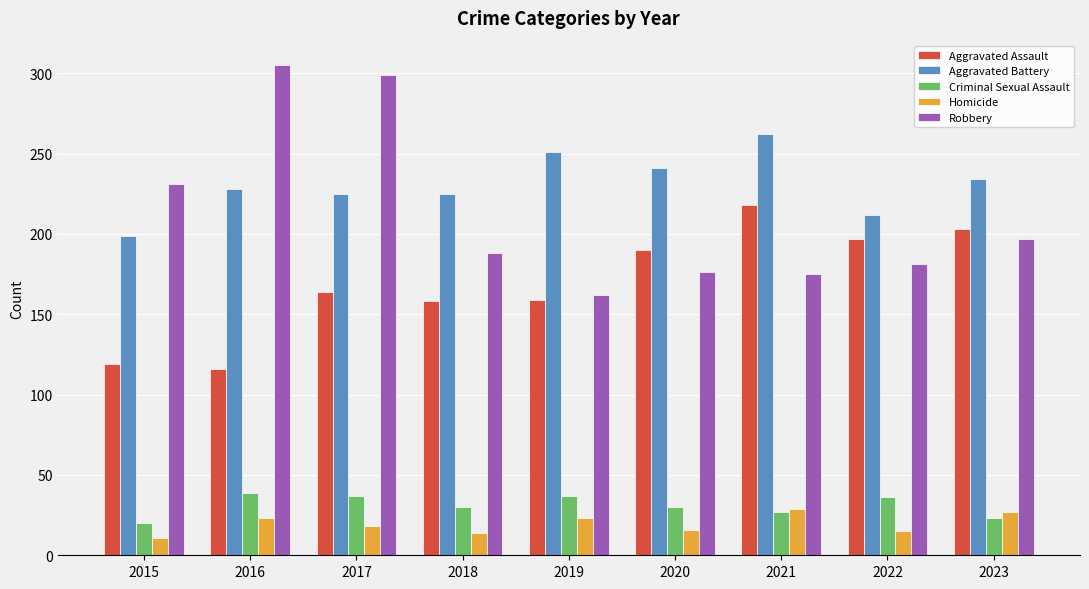

Which series has the largest total across all categories?

Aggravated Battery